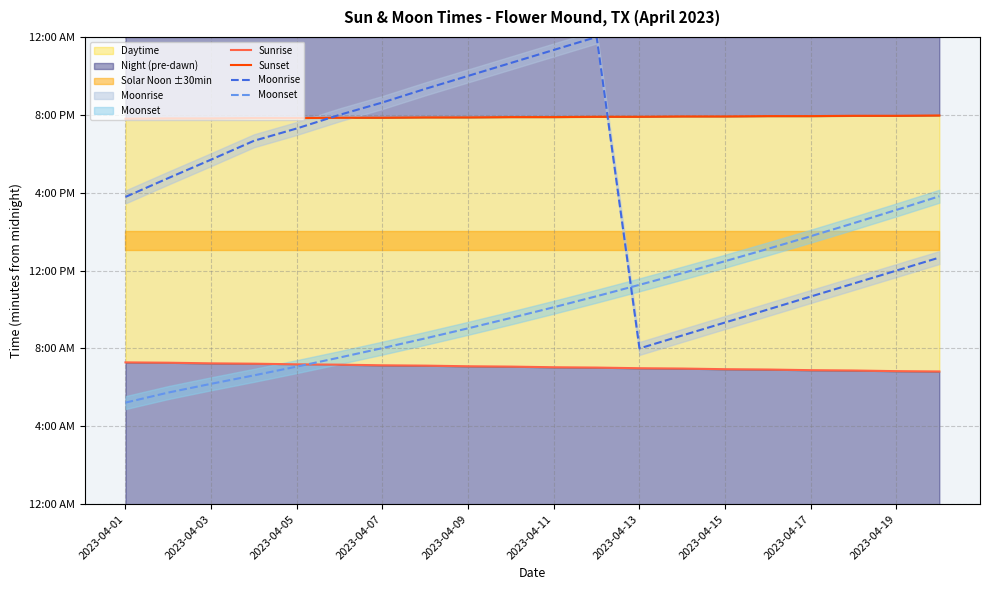

What is the difference between the maximum and minimum values in the Moonrise series?

960